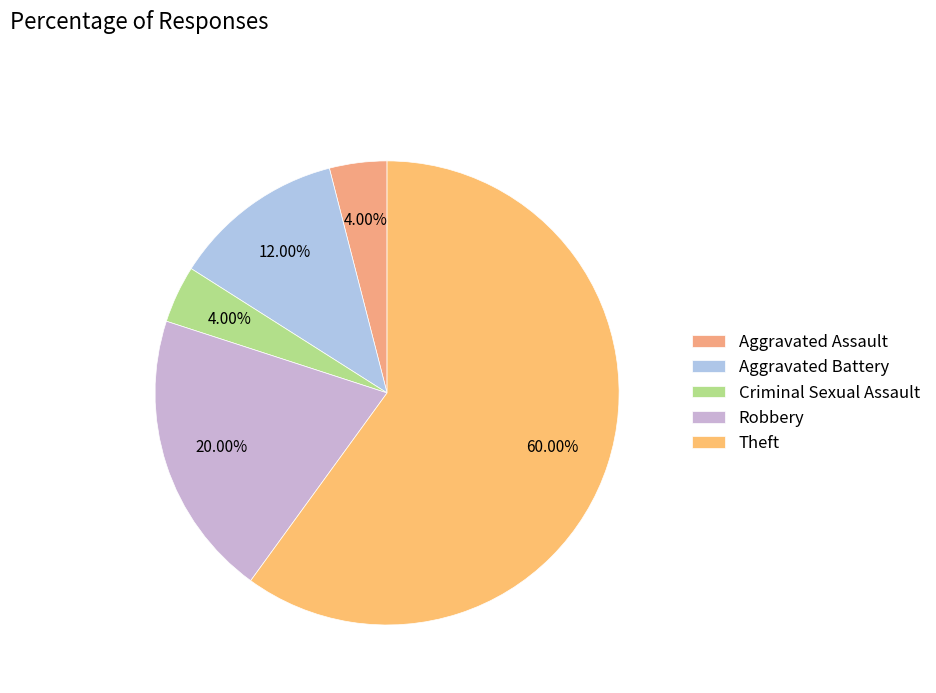

How many slices are in this pie chart?

5